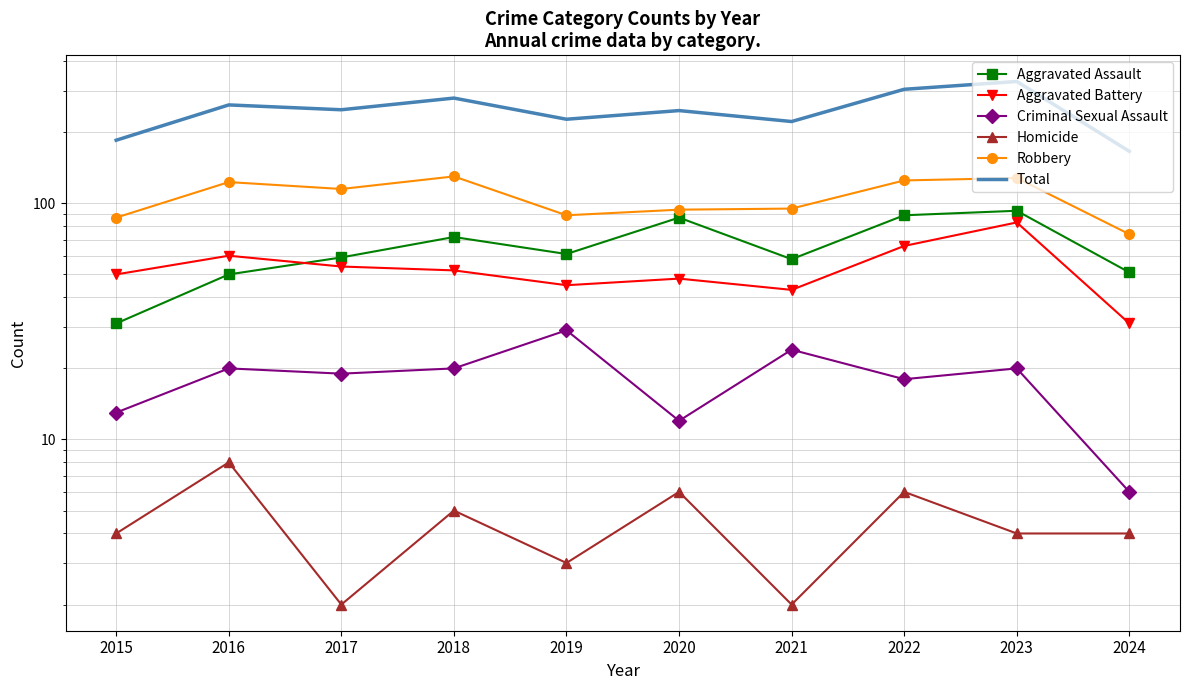

What is the difference between the second highest and second lowest values in the Criminal Sexual Assault series?

12